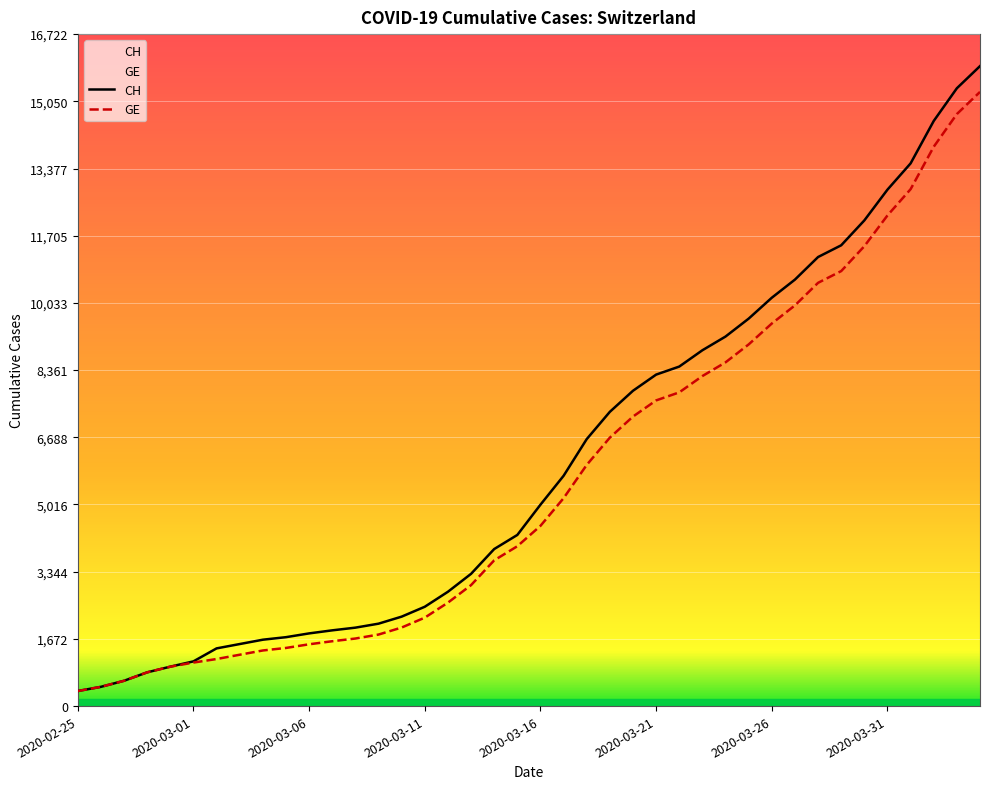

What is the lowest value of the GE series?

375